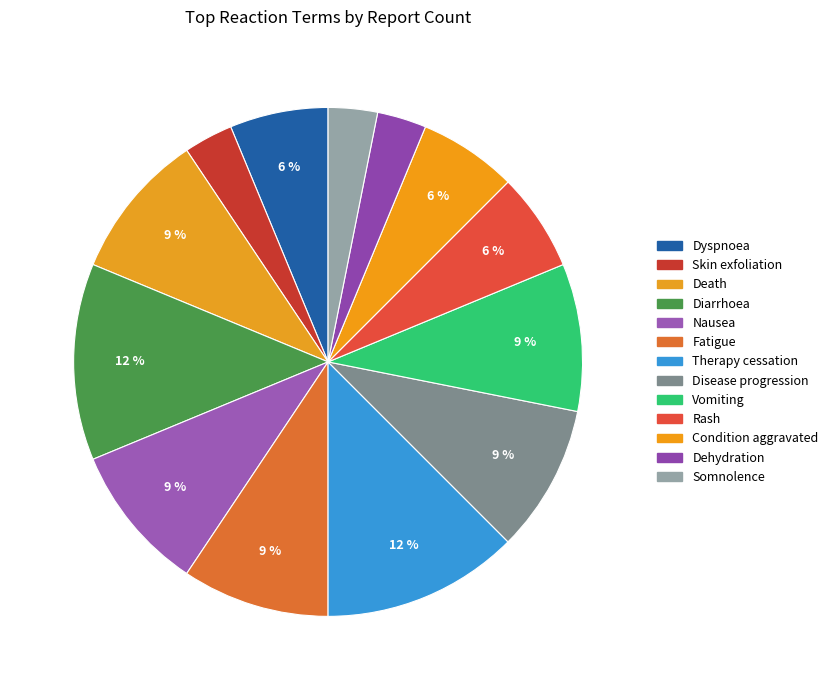

What portion of the pie excludes Somnolence?

96.9%